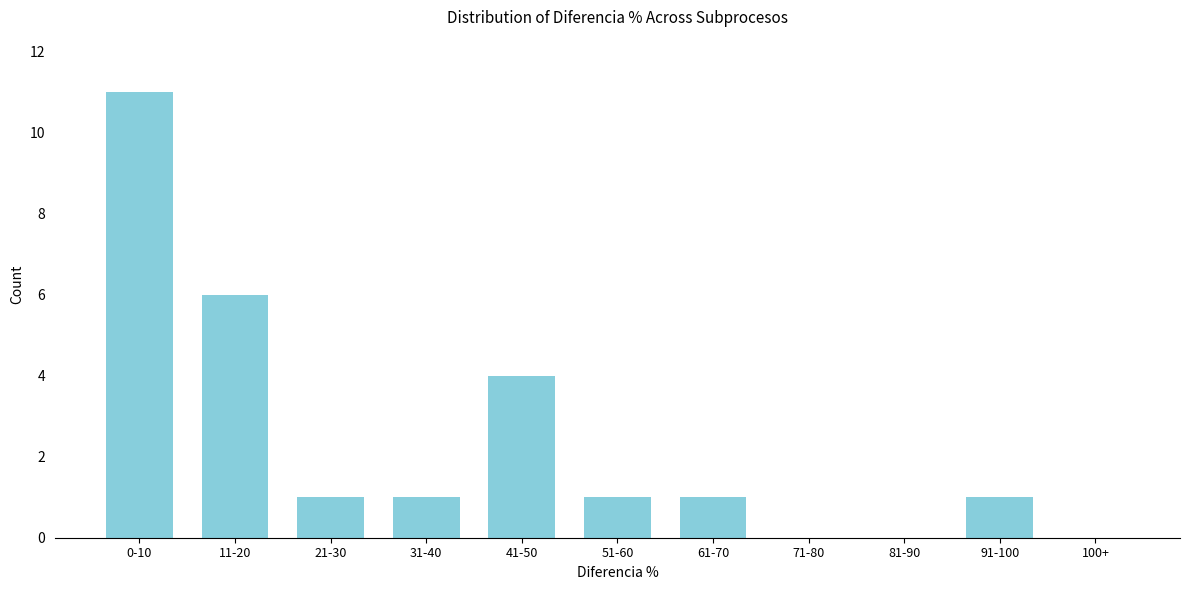

Reading left to right, what are all the values shown in this chart?

0-10=11	11-20=6	21-30=1	31-40=1	41-50=4	51-60=1	61-70=1	71-80=0	81-90=0	91-100=1	100+=0